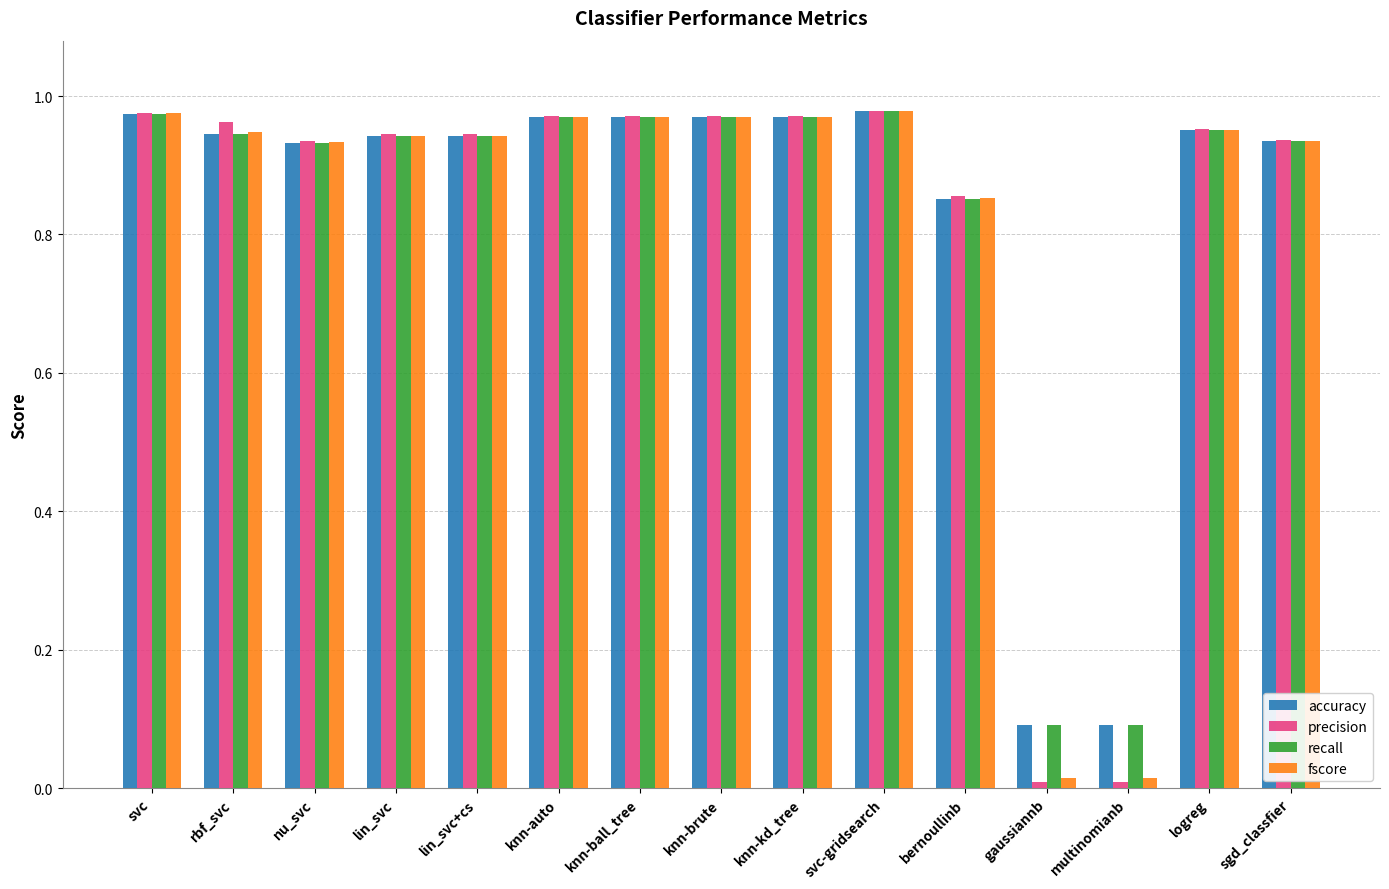

What is the total value across all series at knn-ball_tree?

3.9